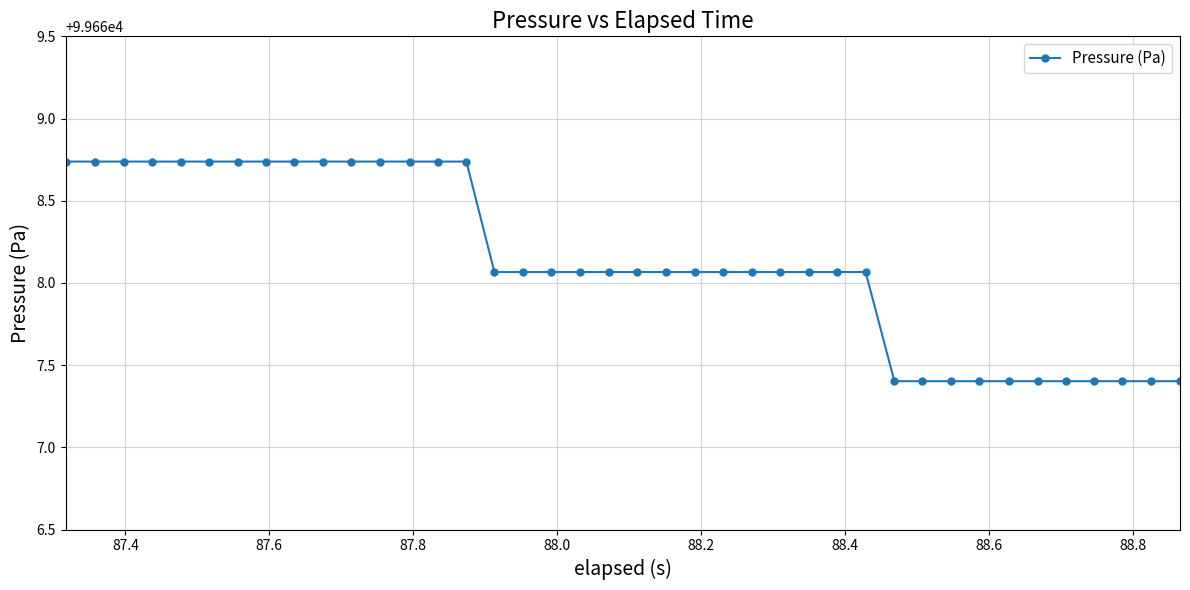

What is the difference between the maximum and minimum values?

1.3